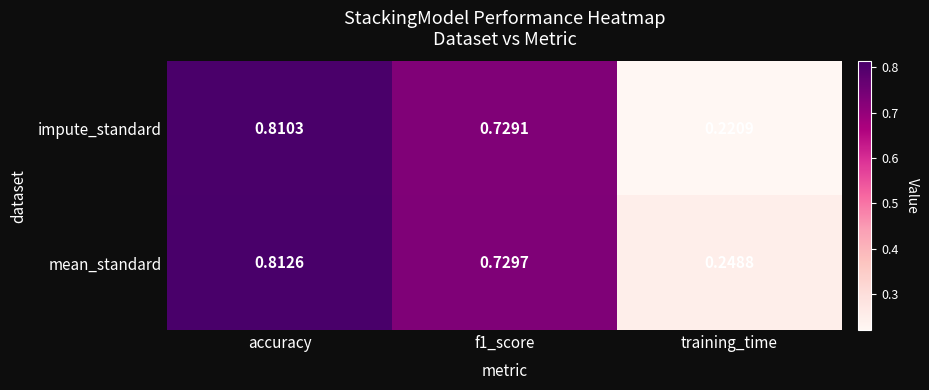

Which series changed the most between accuracy and f1_score?

mean_standard